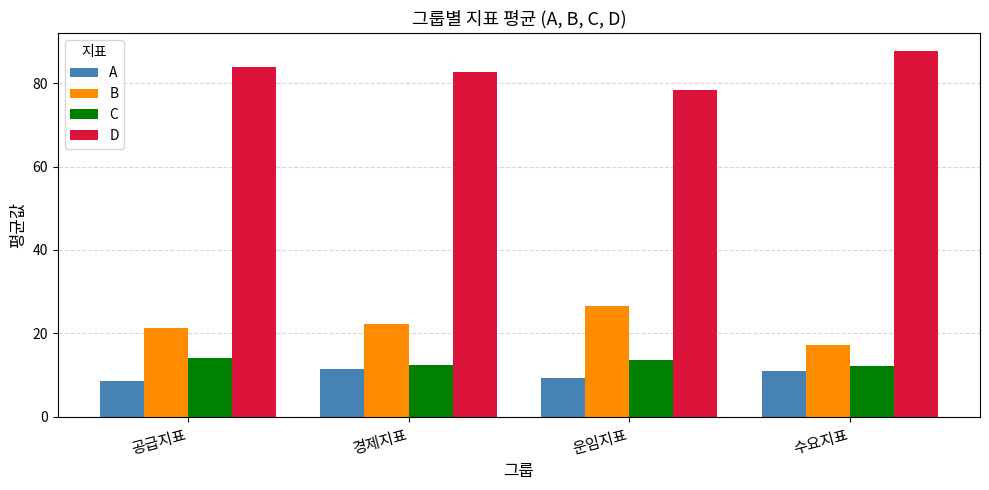

The C series shows 12.1 at 수요지표. True or false?

True